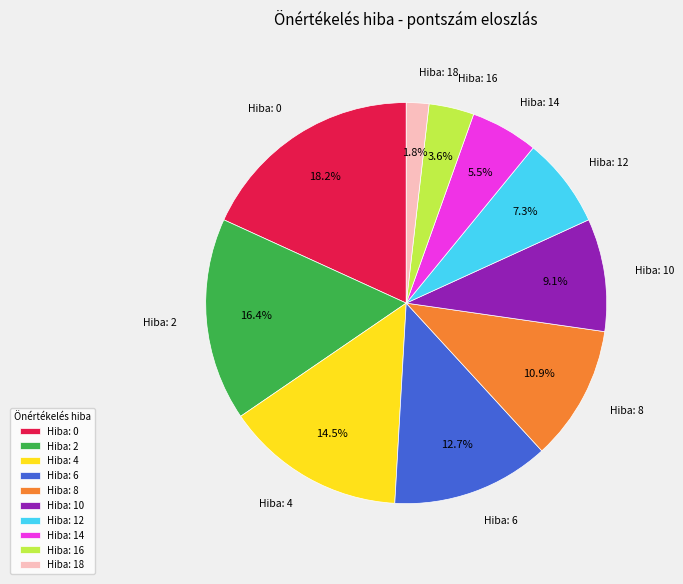

Which has a higher value, Hiba: 2 or Hiba: 12?

Hiba: 2